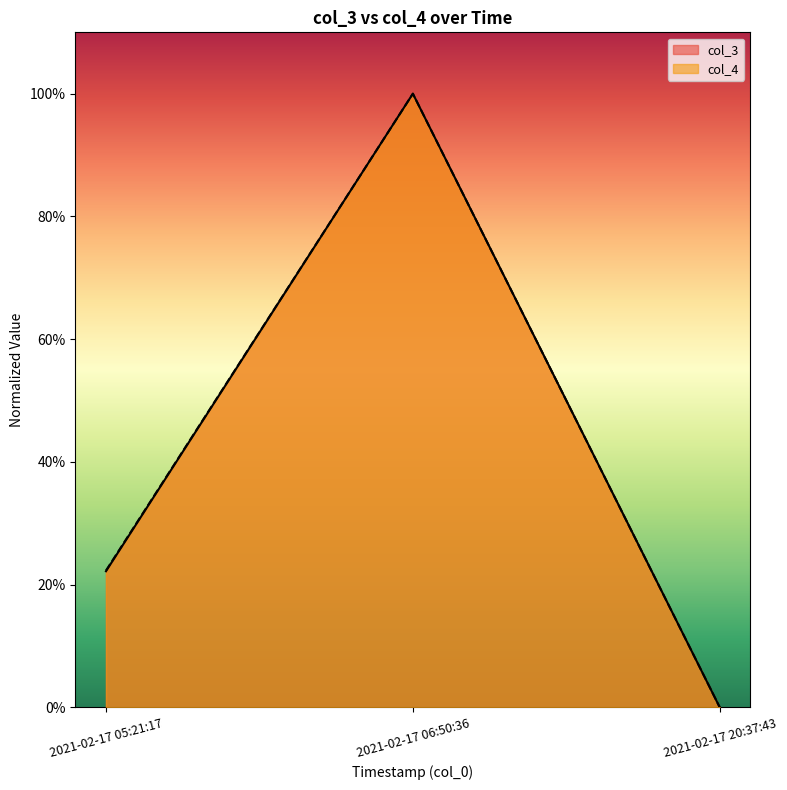

The value of col_4 at 2021-02-17 06:50:36 is 1.5. True or false?

False